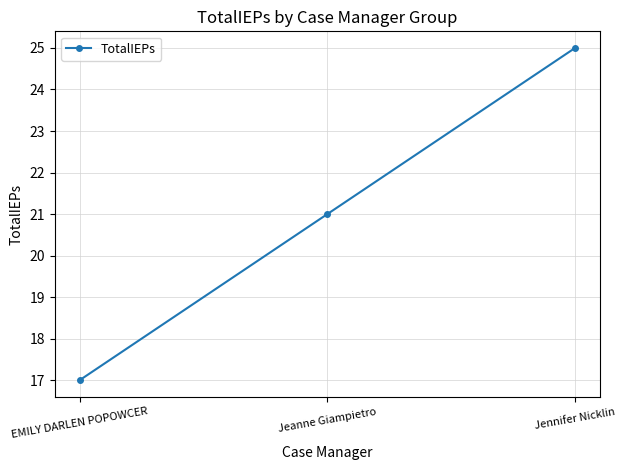

Does the chart display data point markers on the line(s)?

Yes